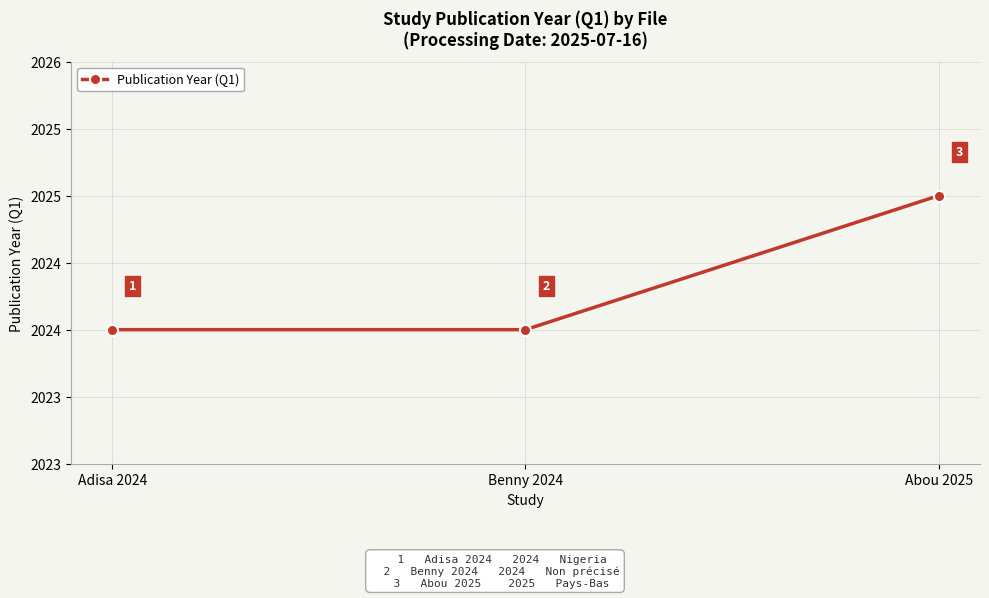

Does the chart have visible grid lines?

Yes